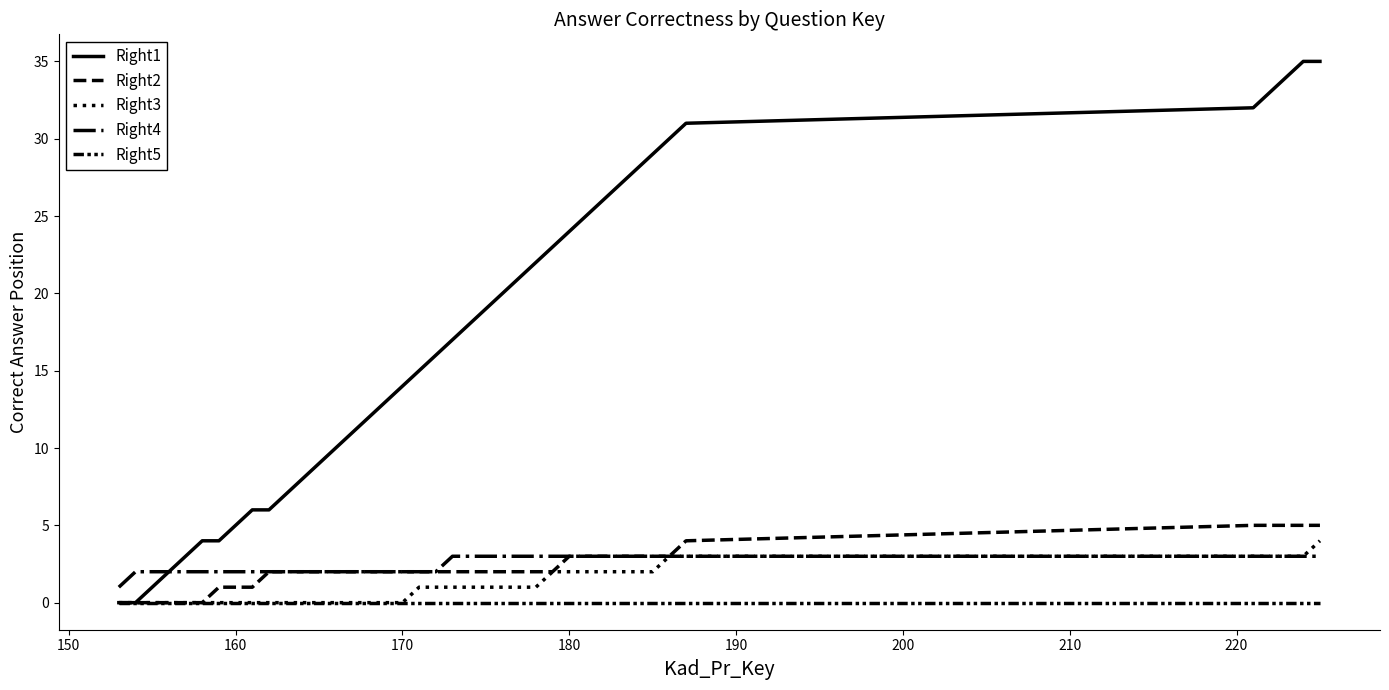

Does the chart have visible grid lines?

No